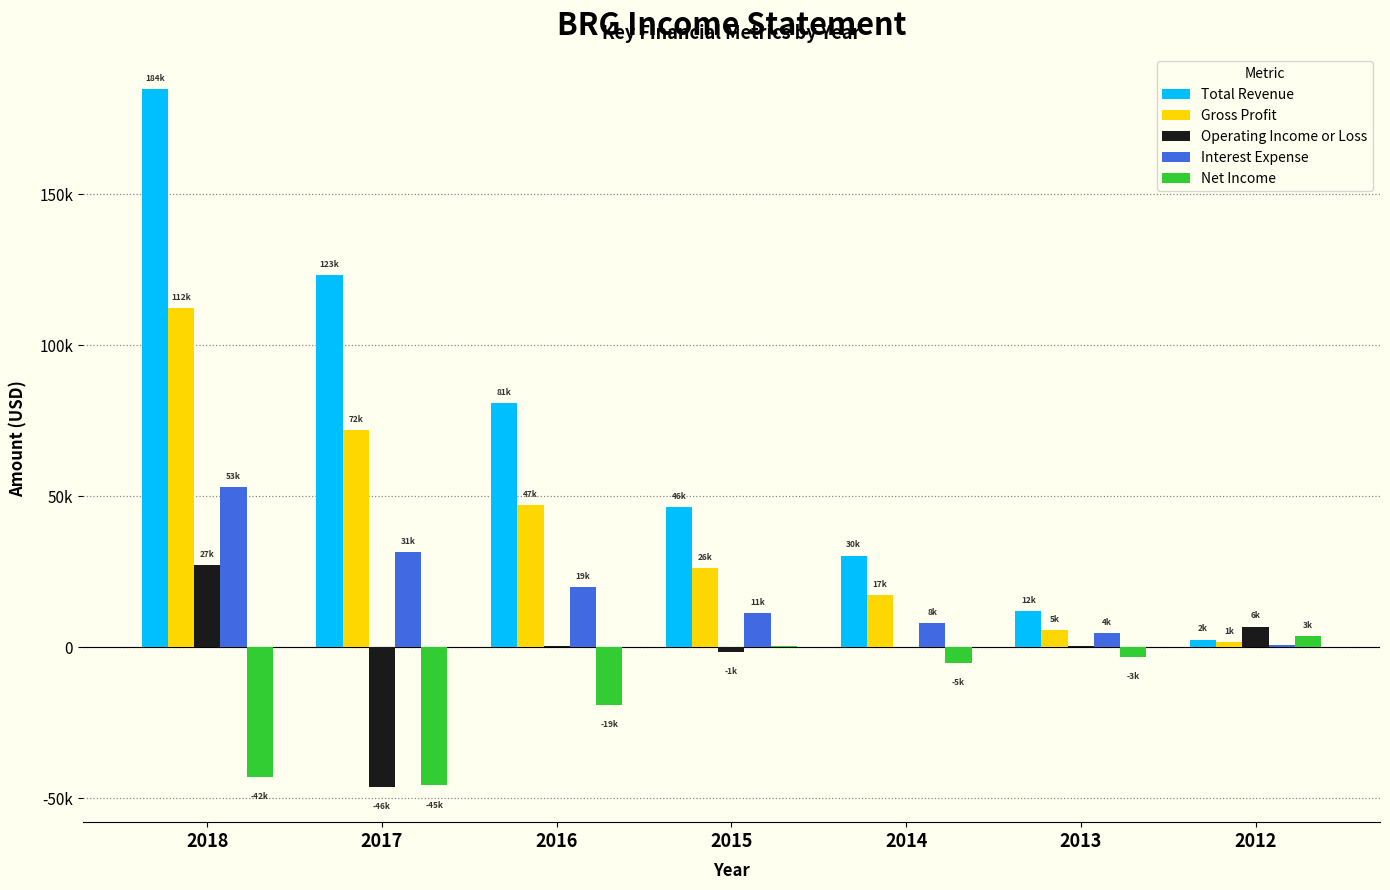

What are all the series names shown in the legend?

Total Revenue, Gross Profit, Operating Income or Loss, Interest Expense, Net Income